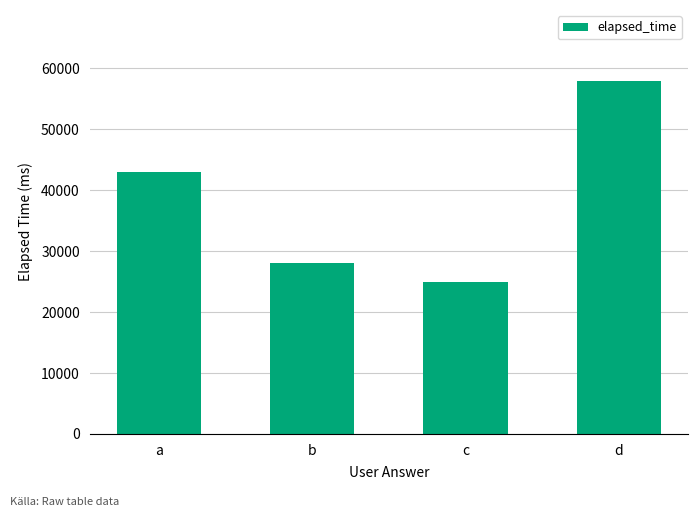

Reading left to right, transcribe all the data shown in this chart.

a=43000	b=28000	c=25000	d=58000